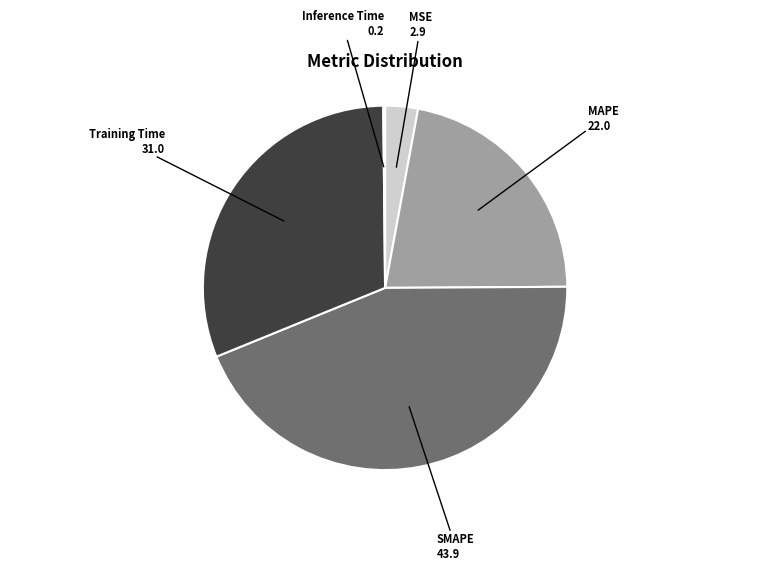

What is the ratio of the value at Training Time to the value at MAPE?

1.4